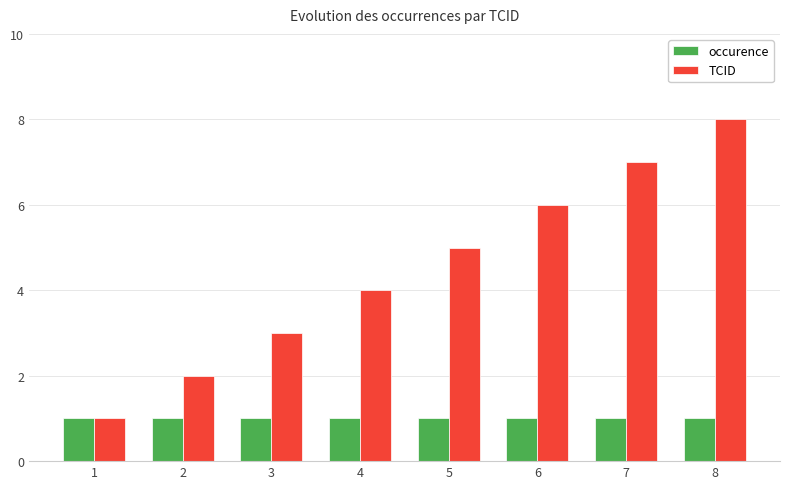

At which label is TCID closest to 4?

4